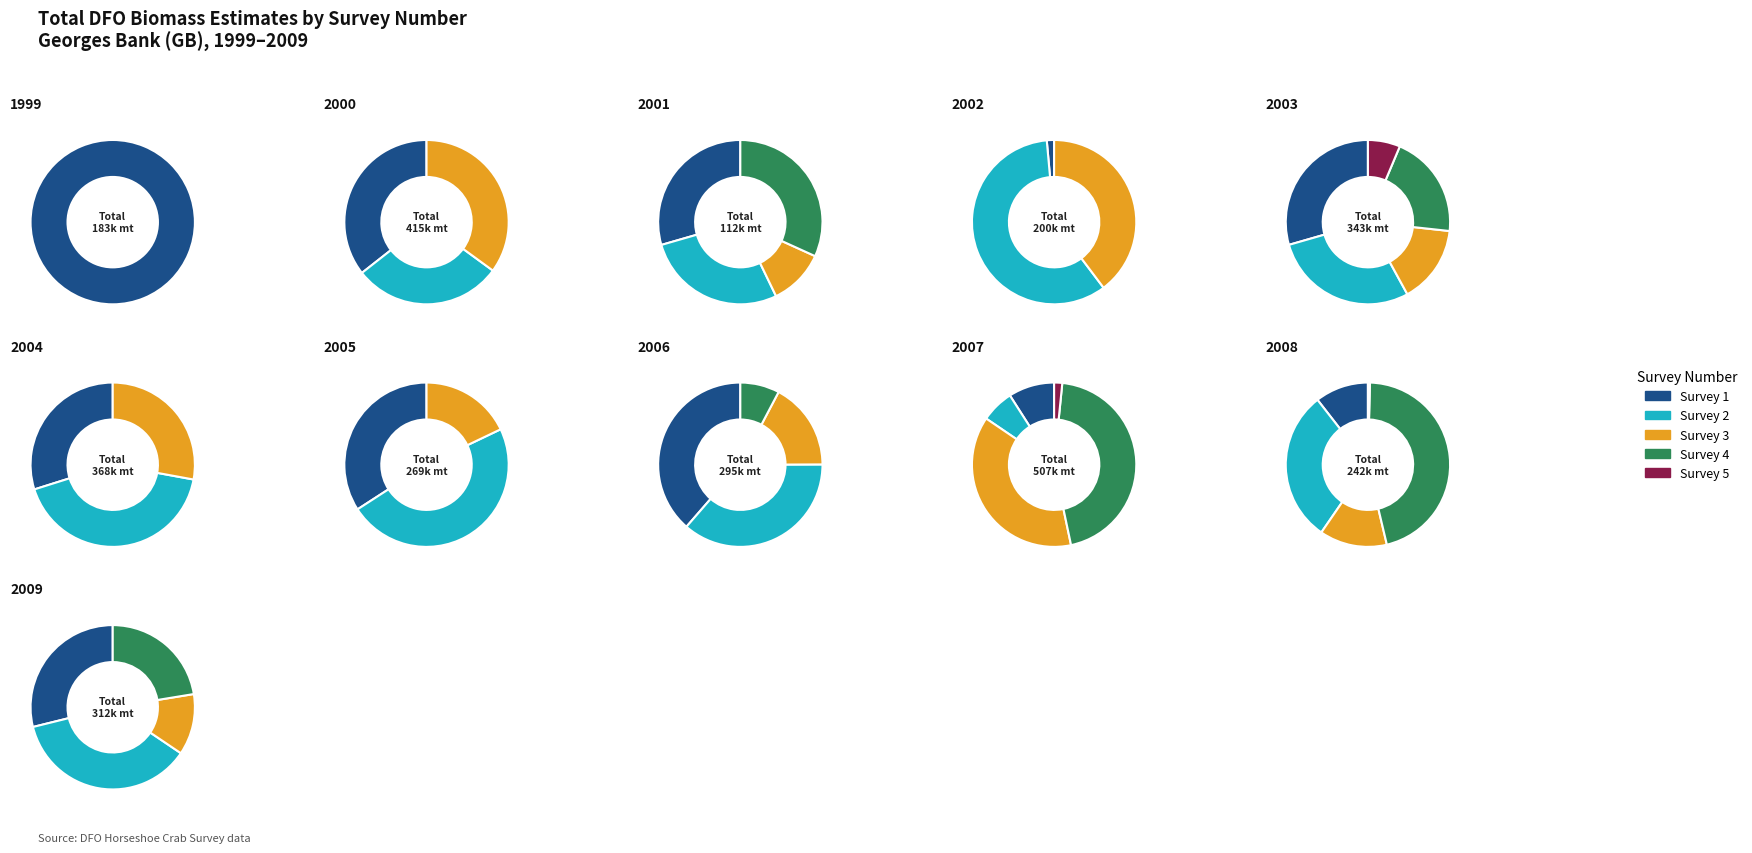

True or false: 4 accounts for 1% of the total.

False